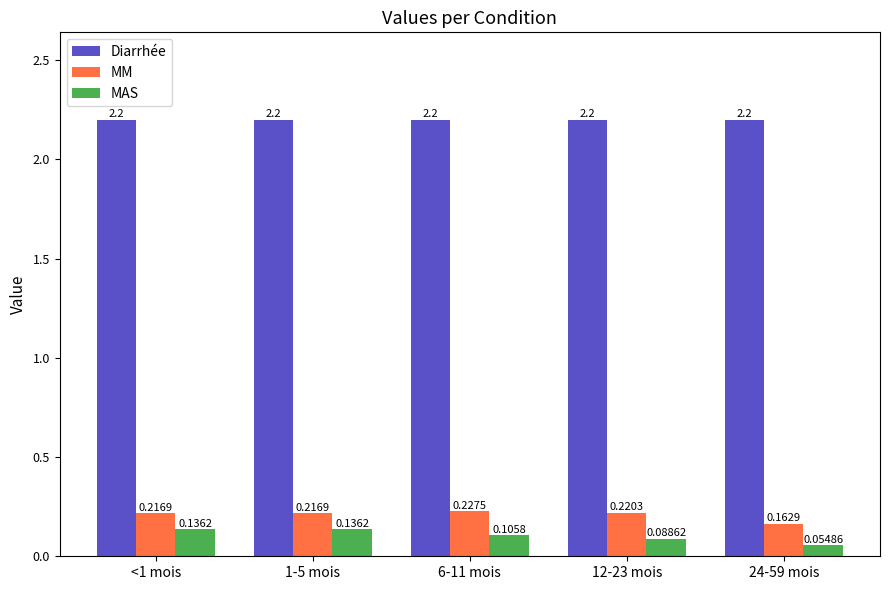

What is the average value of the Diarrhée series?

2.2